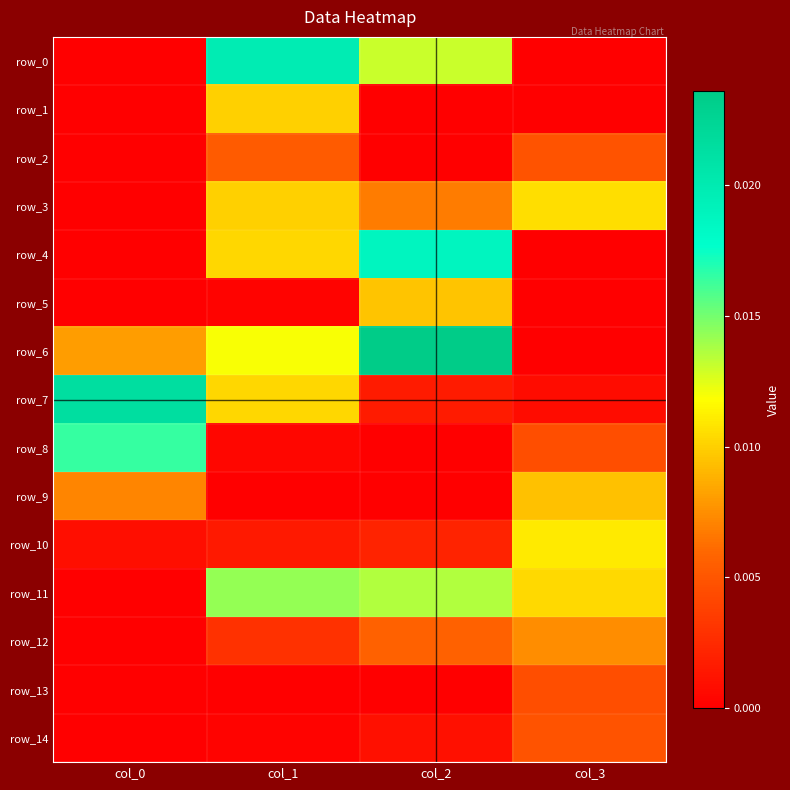

The row_11 series shows -0.0 at col_0. True or false?

False